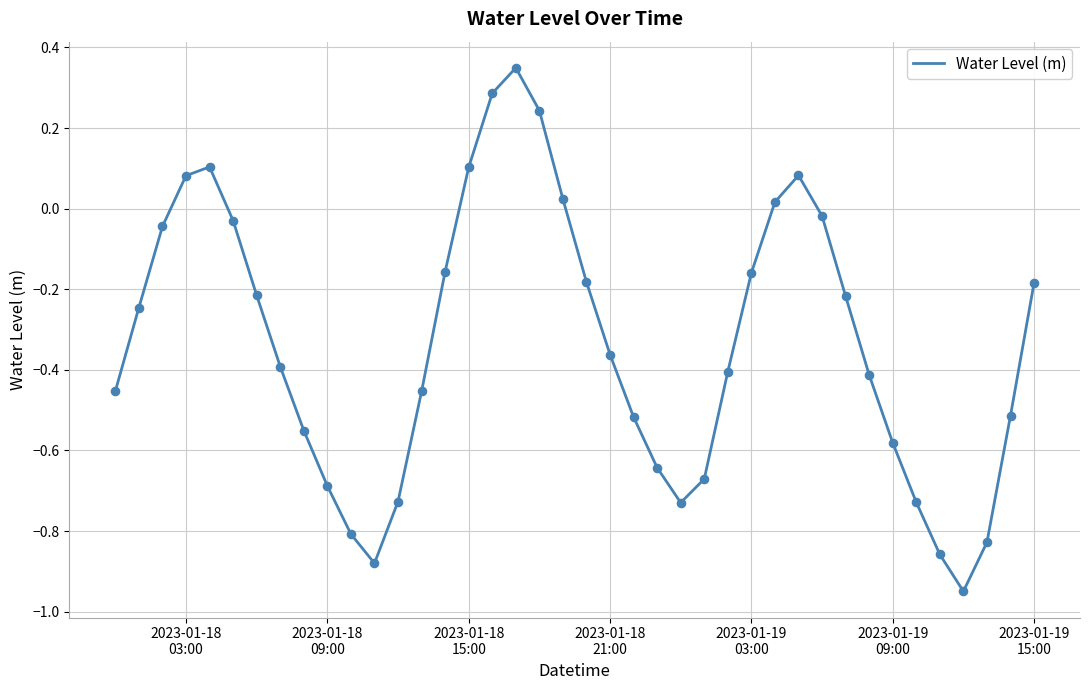

What is the difference between the maximum and minimum values?

1.3